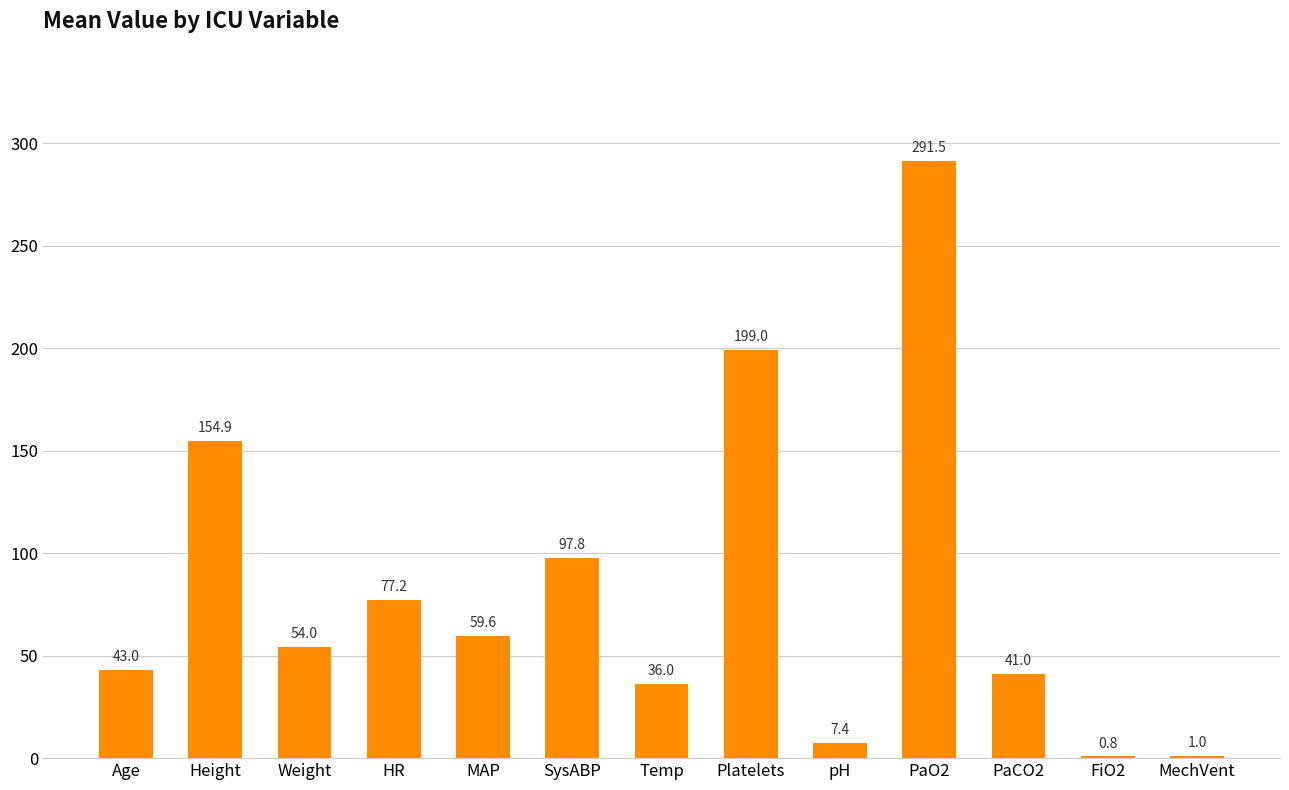

Count the number of data series in this chart.

1